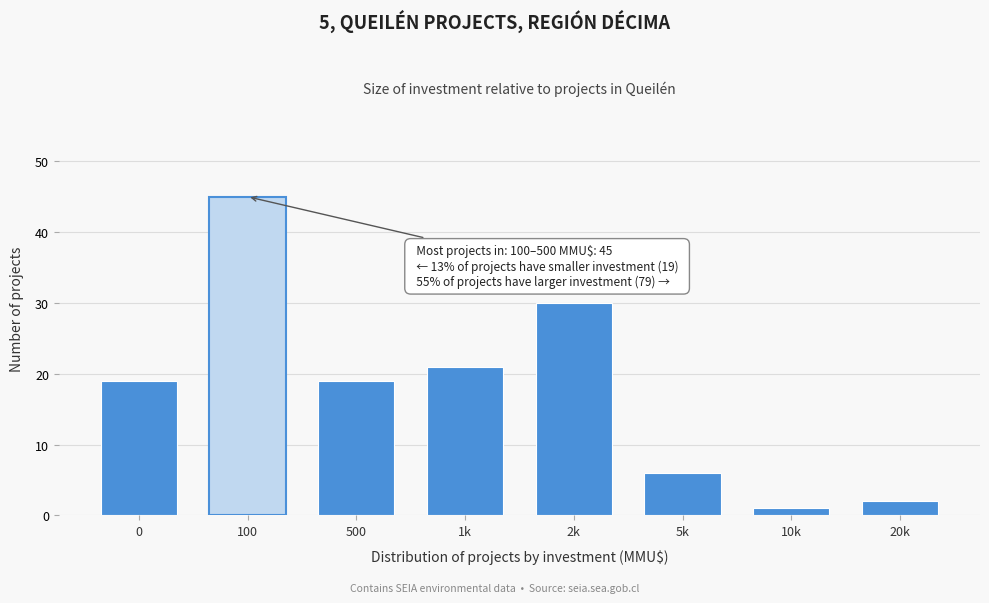

Reading right to left, extract all data points from this chart.

20k=2	10k=1	5k=6	2k=30	1k=21	500=19	100=45	0=19